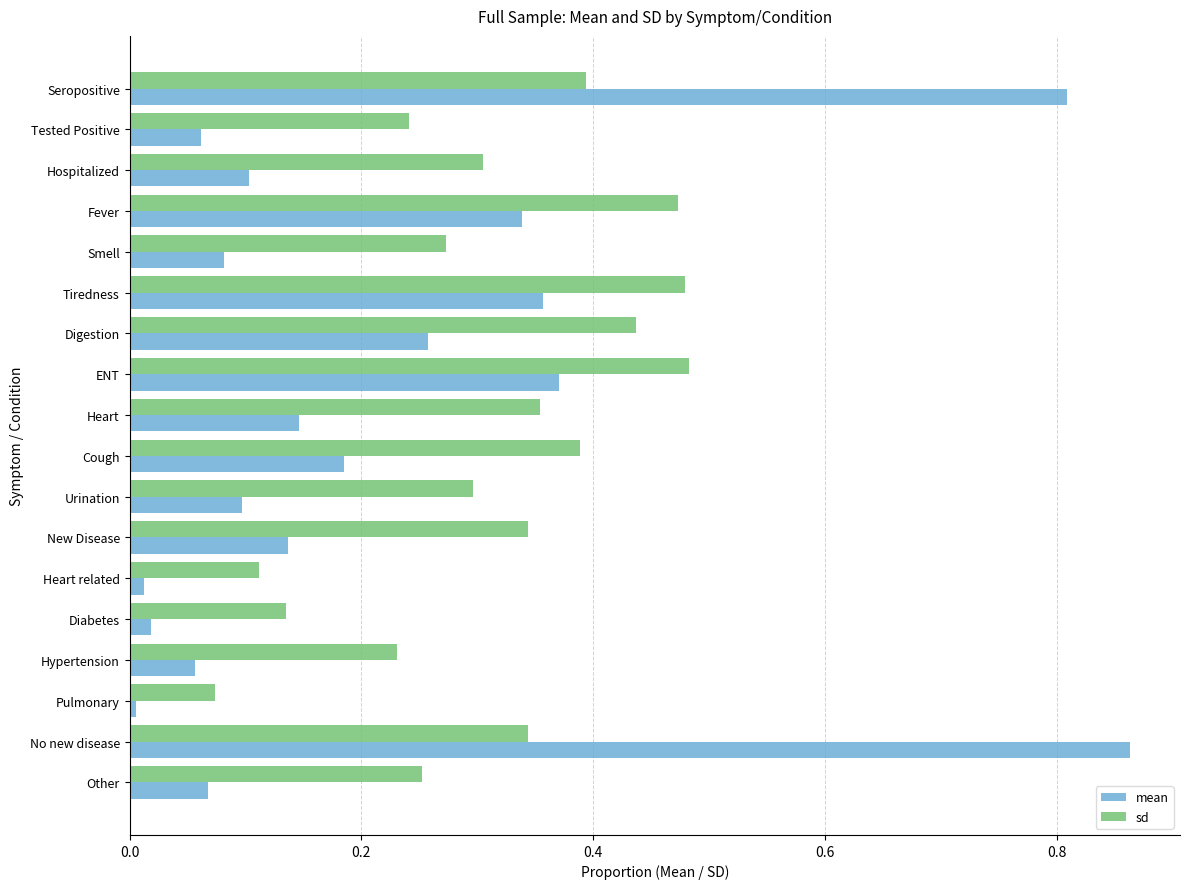

Is the value of sd at Hypertension greater than the value of mean at Tiredness?

No